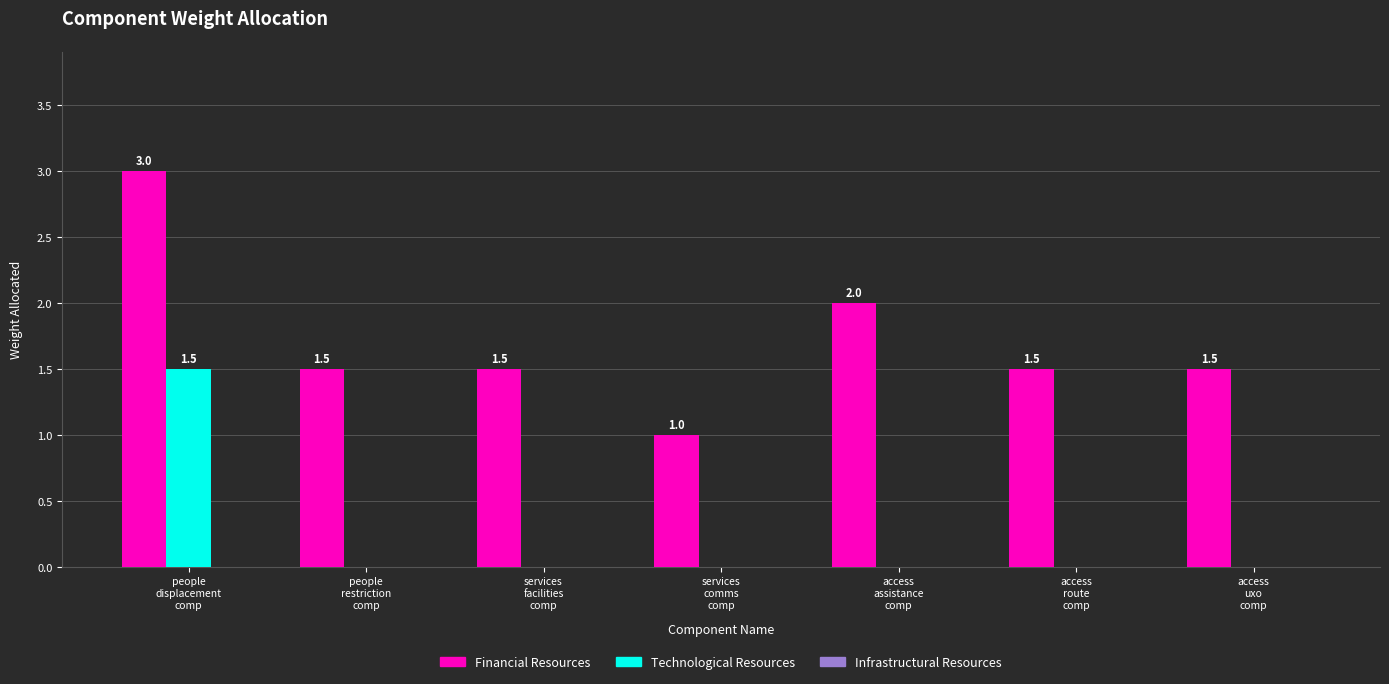

What is the total value across all series at access
uxo
comp?

1.5